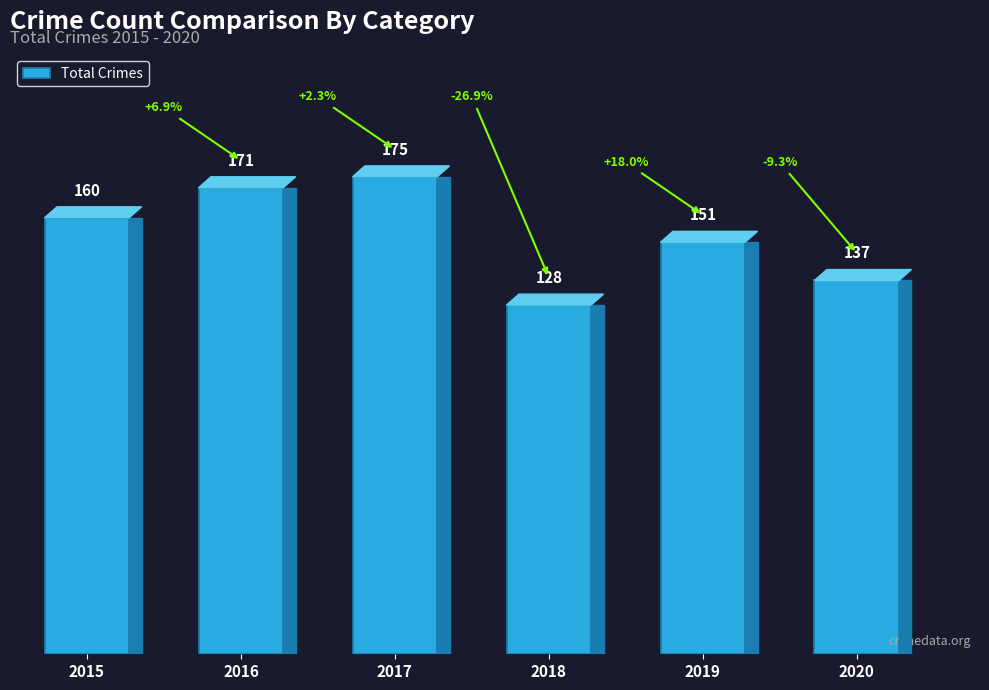

The chart shows a value of 171 at 2016. True or false?

True